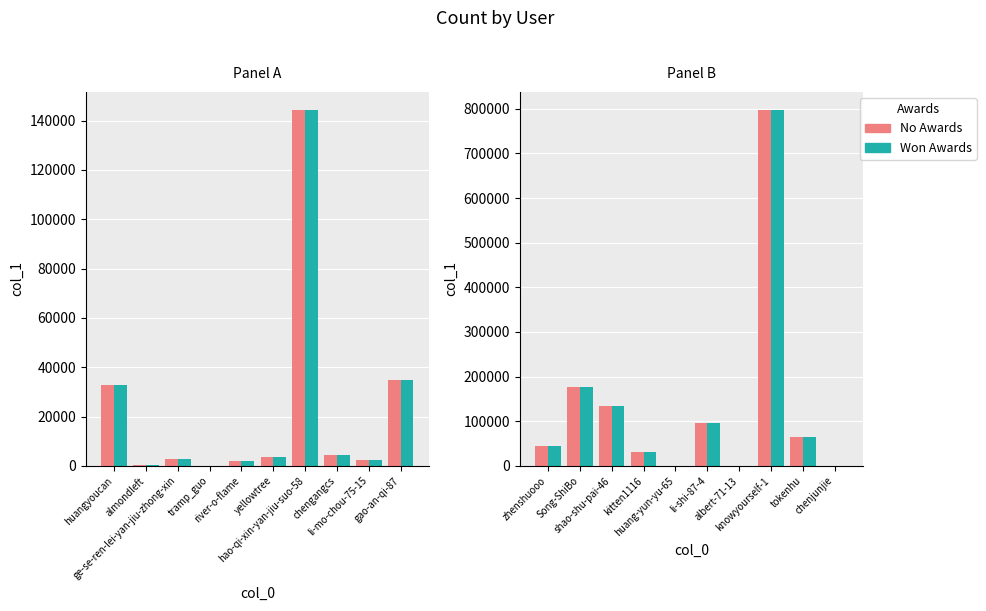

The value of col_1 (odd) at albert-71-13 is 3. True or false?

False